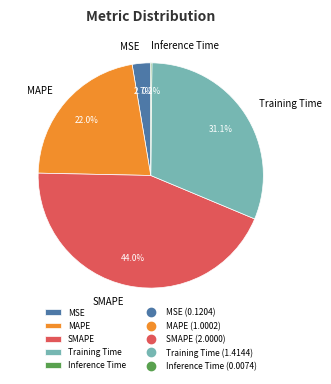

What percentage is the SMAPE slice, to the nearest percent?

44%